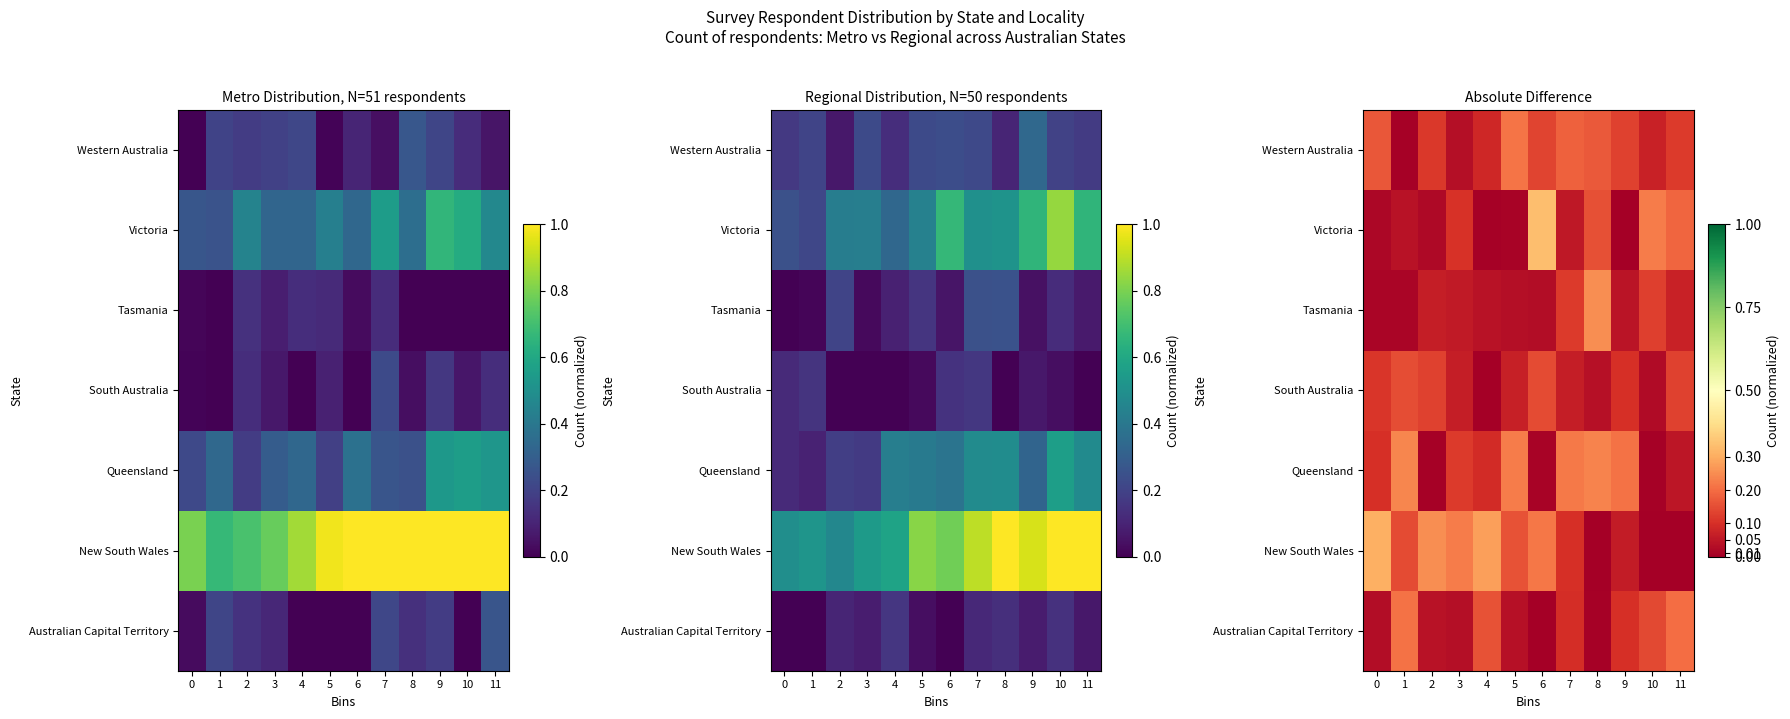

The Western Australia series shows 0.1 at 4. True or false?

True